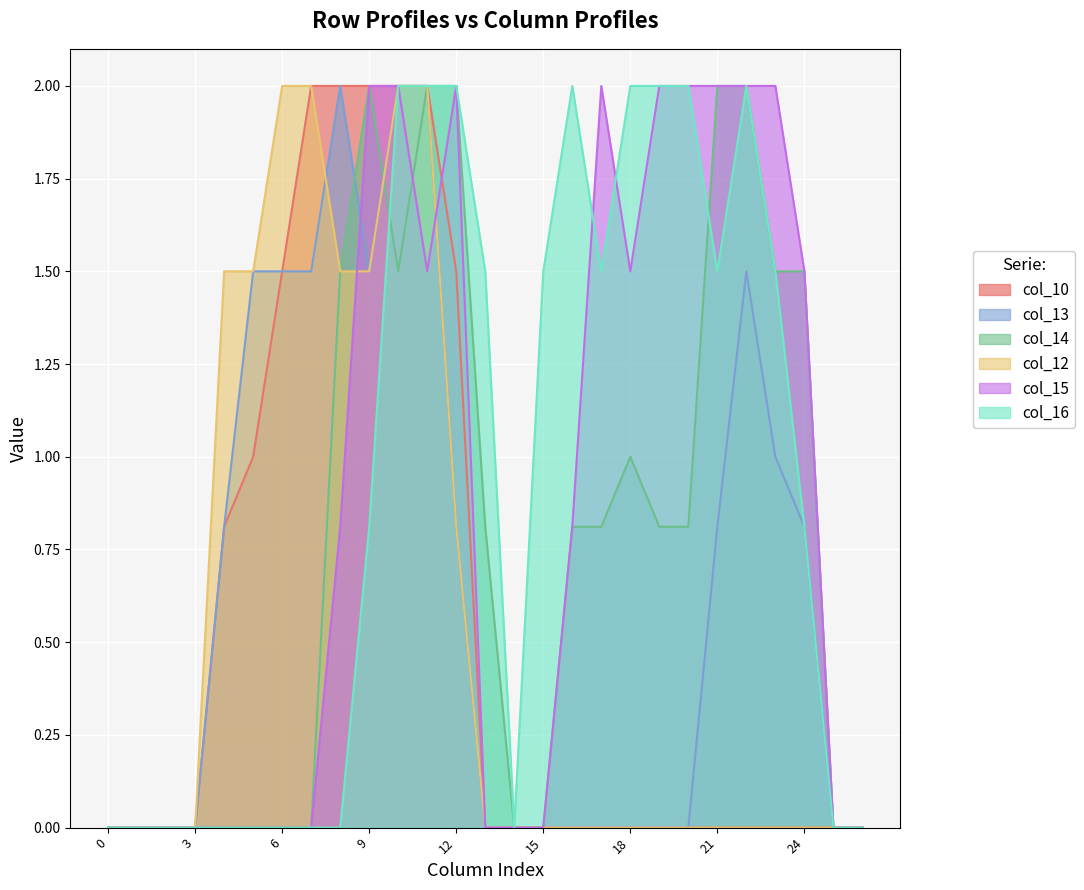

True or false: col_10 has more than 1 points higher than both neighbors.

False